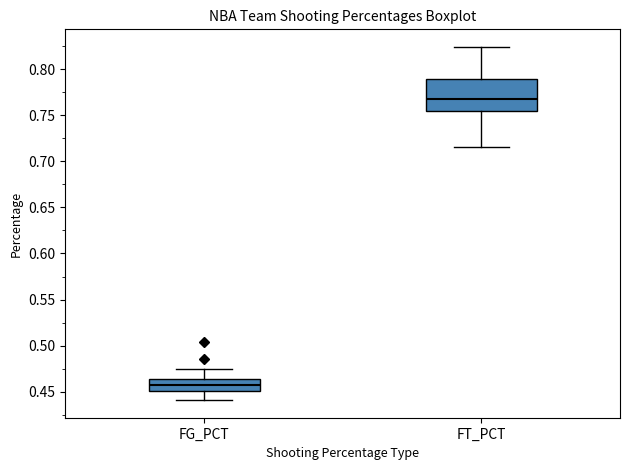

Which box is the tallest, from its lower edge to its upper edge?

FT_PCT